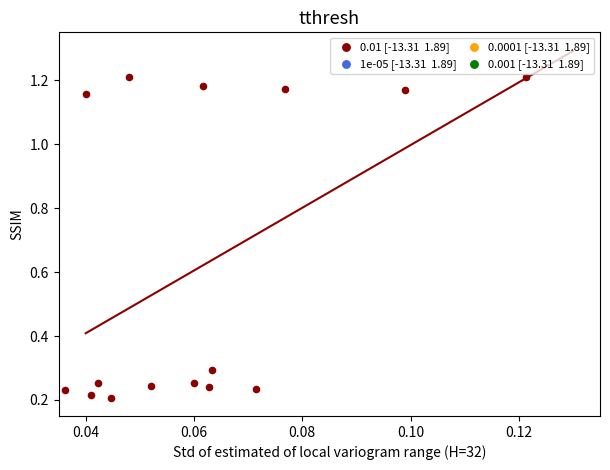

Count the number of points in this scatter plot.

15